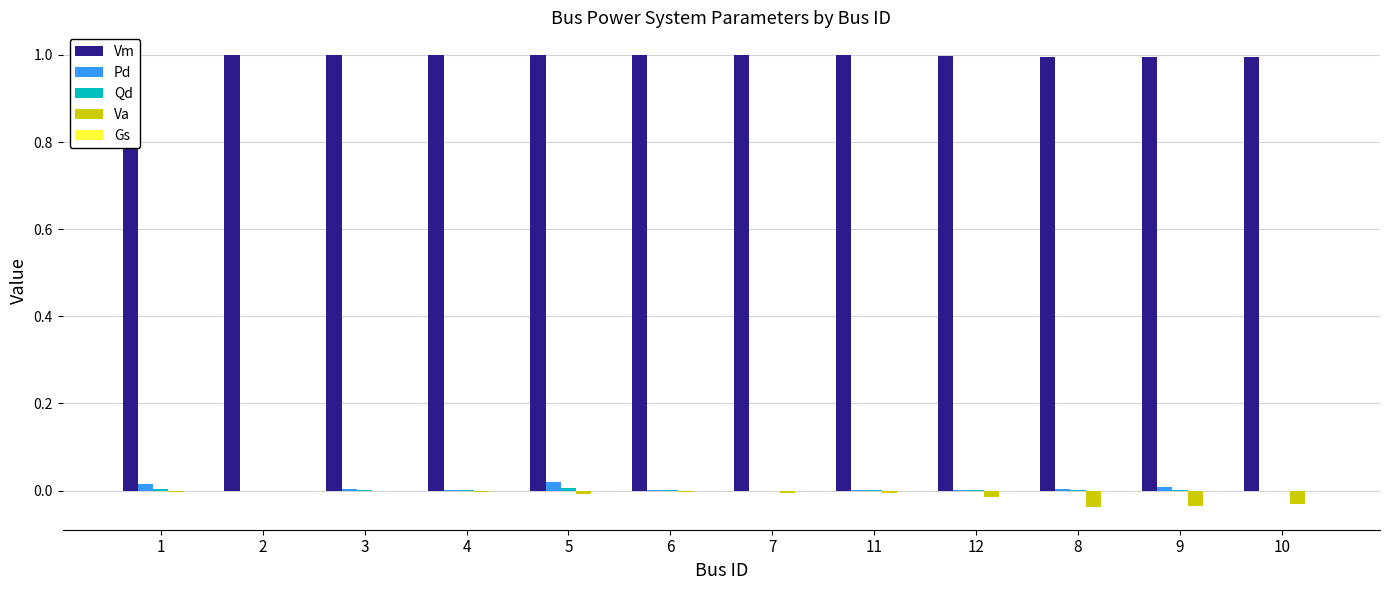

How many groups of bars are there?

12